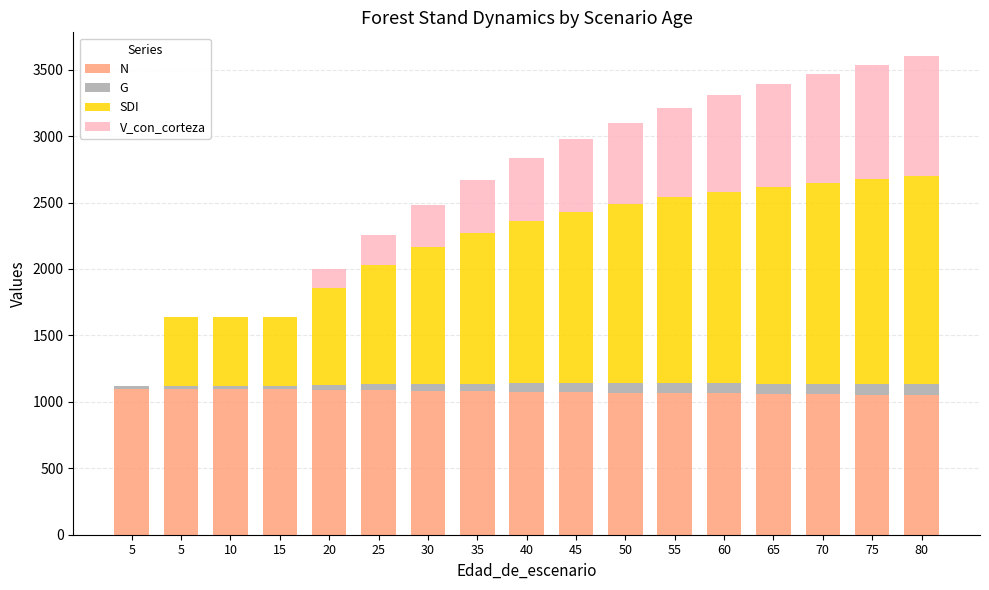

The V_con_corteza series shows 897.9 at 45. True or false?

False